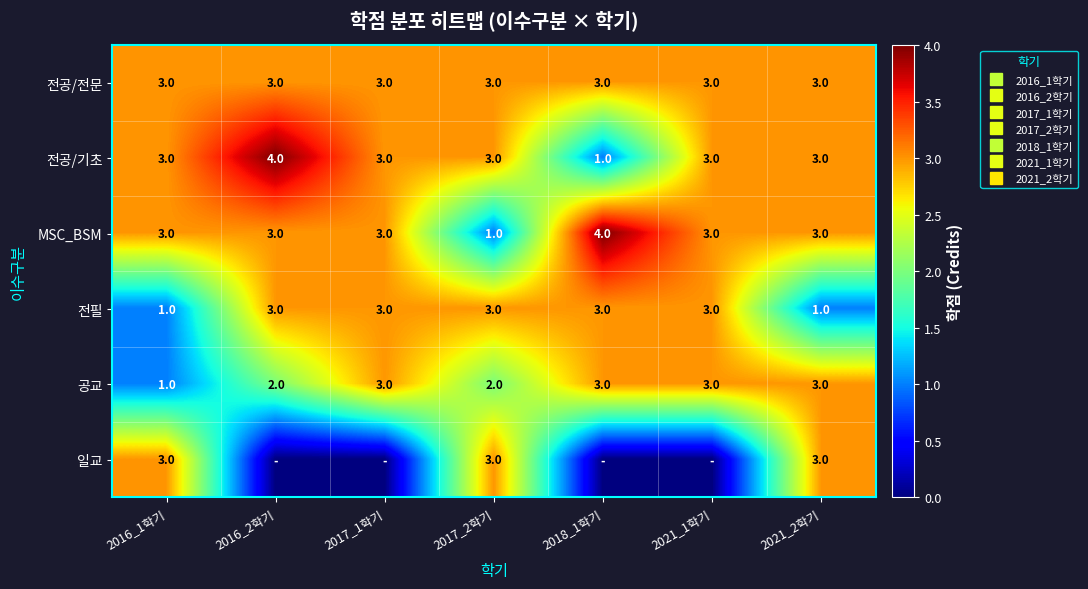

What is the sum of the MSC_BSM values at 2021_2학기 and 2017_2학기?

4